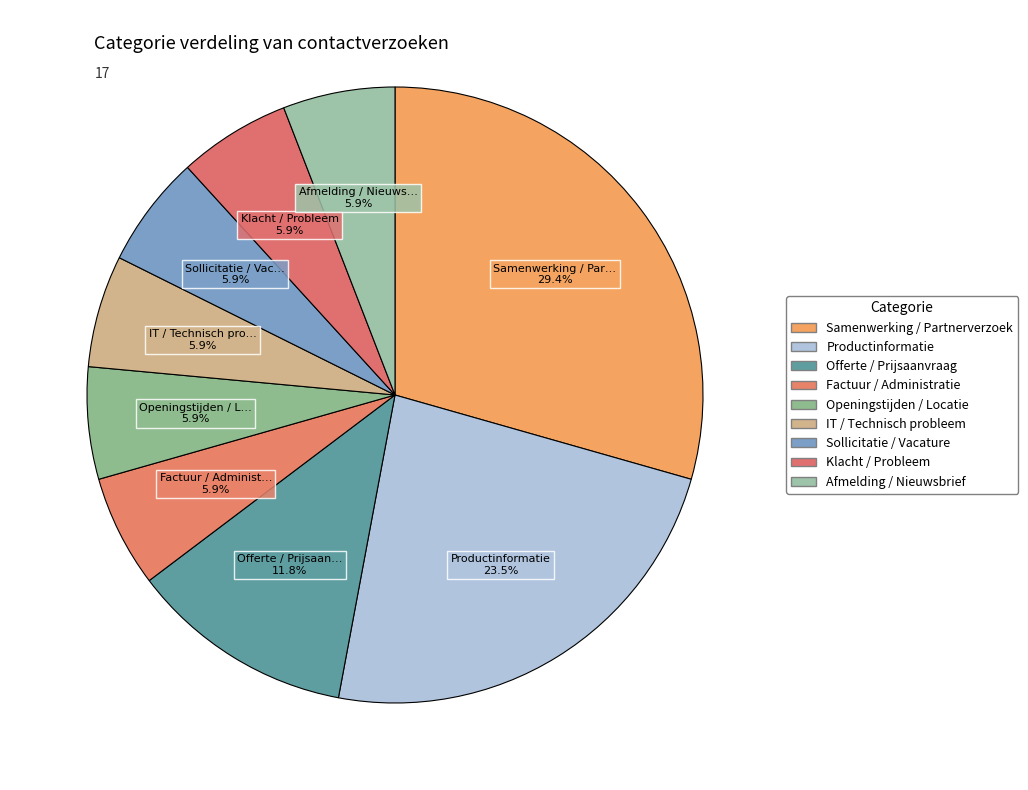

How many slices are in this pie chart?

9